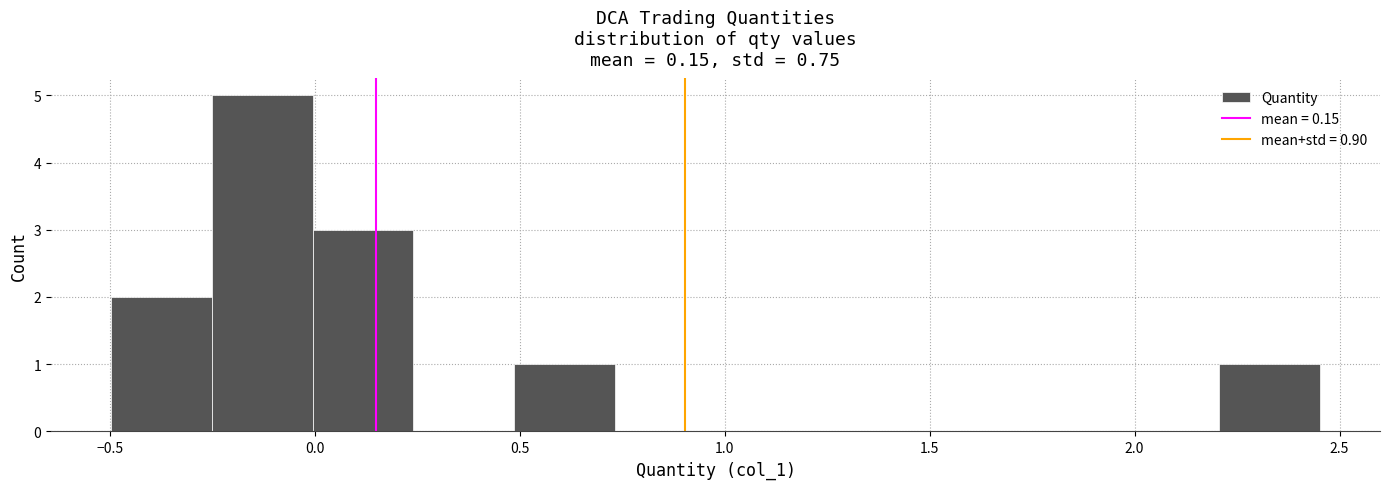

How tall is the bar that spans -0.25 to 0.00 on the x-axis? Neither the bar edges nor the heights are printed on the chart, so give them approximately, as read against the axes.

5